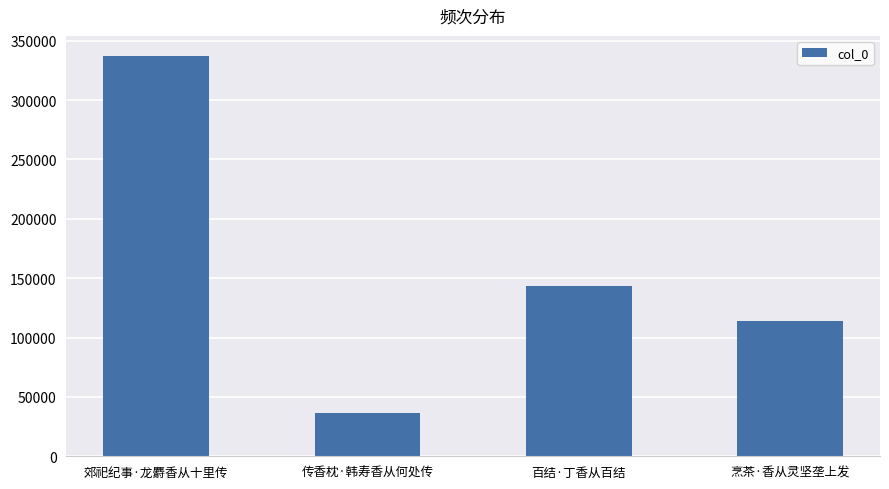

What is the difference between the maximum and minimum values?

301088